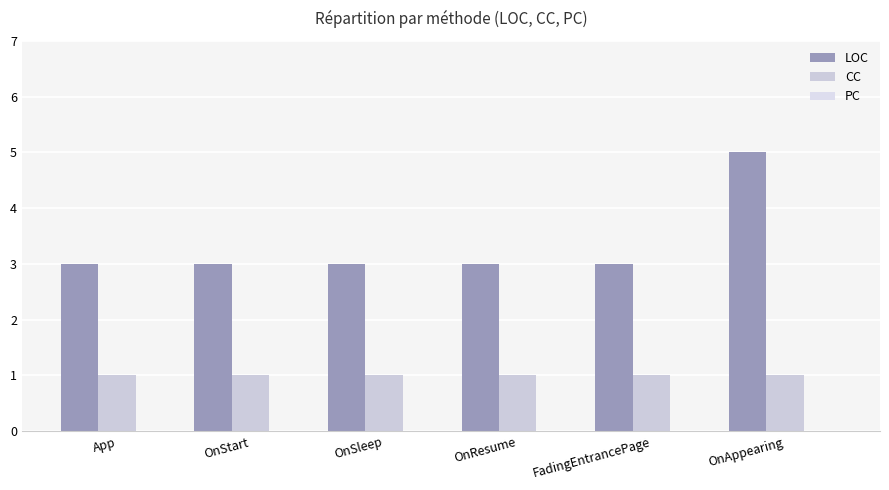

The value of LOC at App is 1. True or false?

False